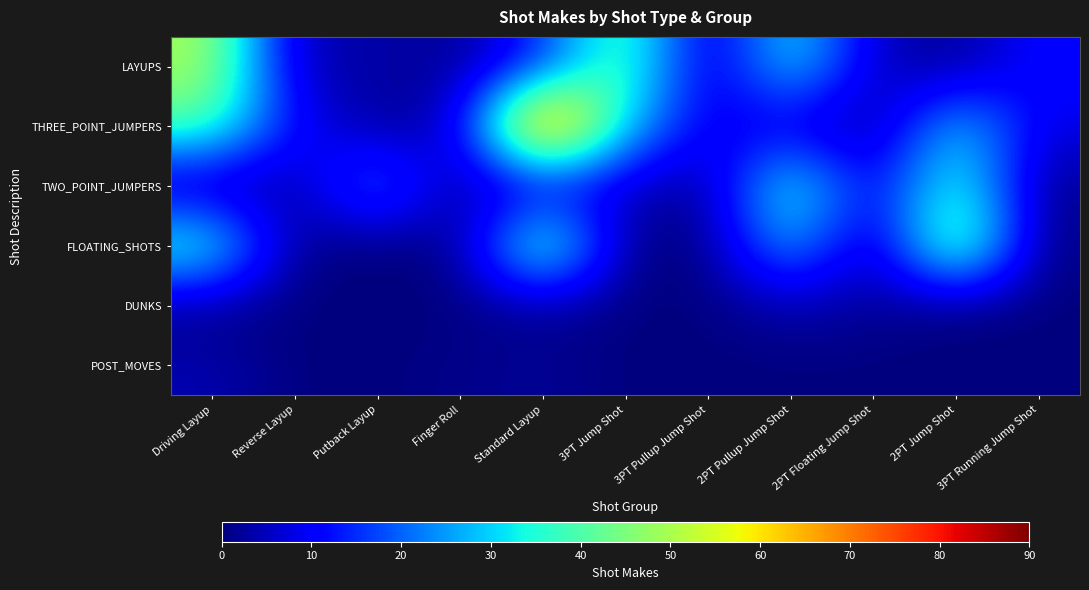

Reading left to right, what are all the values shown in this chart?

LAYUPS: Driving Layup=50	Reverse Layup=3	Putback Layup=4	Finger Roll=1	Standard Layup=14	3PT Jump Shot=44	3PT Pullup Jump Shot=2	2PT Pullup Jump Shot=35	2PT Floating Jump Shot=5	2PT Jump Shot=1	3PT Running Jump Shot=12
THREE_POINT_JUMPERS: Driving Layup=41	Reverse Layup=11	Putback Layup=1	Finger Roll=5	Standard Layup=86	3PT Jump Shot=29	3PT Pullup Jump Shot=9	2PT Pullup Jump Shot=7	2PT Floating Jump Shot=0	2PT Jump Shot=32	3PT Running Jump Shot=8
TWO_POINT_JUMPERS: Driving Layup=1	Reverse Layup=2	Putback Layup=26	Finger Roll=0	Standard Layup=6	3PT Jump Shot=6	3PT Pullup Jump Shot=1	2PT Pullup Jump Shot=39	2PT Floating Jump Shot=7	2PT Jump Shot=39	3PT Running Jump Shot=1
FLOATING_SHOTS: Driving Layup=39	Reverse Layup=0	Putback Layup=0	Finger Roll=0	Standard Layup=48	3PT Jump Shot=0	3PT Pullup Jump Shot=0	2PT Pullup Jump Shot=30	2PT Floating Jump Shot=0	2PT Jump Shot=52	3PT Running Jump Shot=0
DUNKS: Driving Layup=1	Reverse Layup=0	Putback Layup=0	Finger Roll=0	Standard Layup=2	3PT Jump Shot=0	3PT Pullup Jump Shot=0	2PT Pullup Jump Shot=4	2PT Floating Jump Shot=2	2PT Jump Shot=0	3PT Running Jump Shot=0
POST_MOVES: Driving Layup=4	Reverse Layup=0	Putback Layup=0	Finger Roll=1	Standard Layup=2	3PT Jump Shot=0	3PT Pullup Jump Shot=0	2PT Pullup Jump Shot=0	2PT Floating Jump Shot=0	2PT Jump Shot=0	3PT Running Jump Shot=0